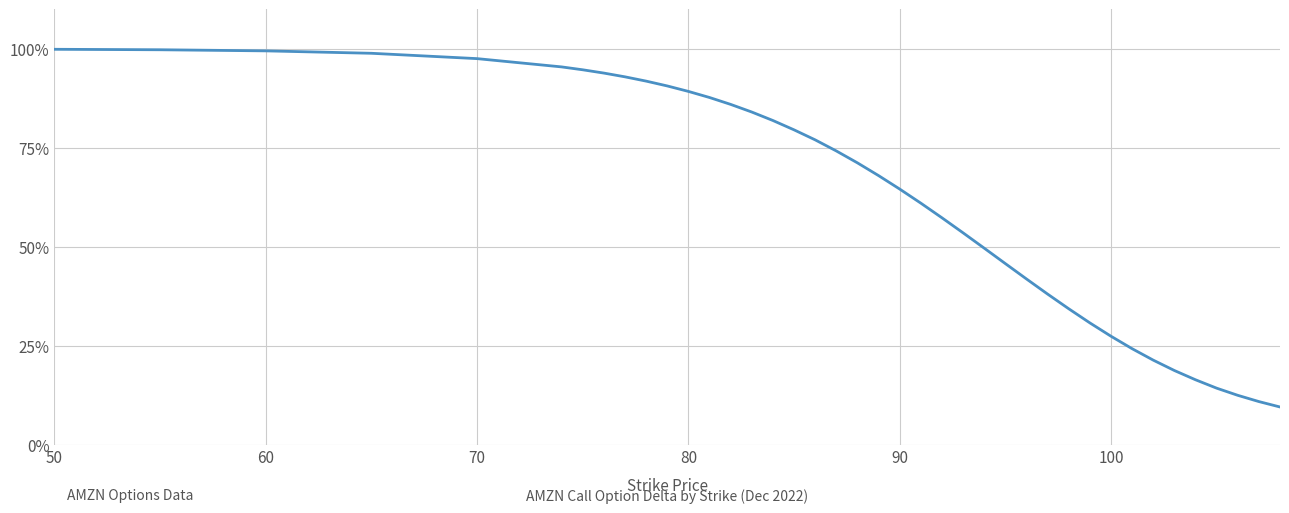

Is this an area chart (filled region under the line)?

No